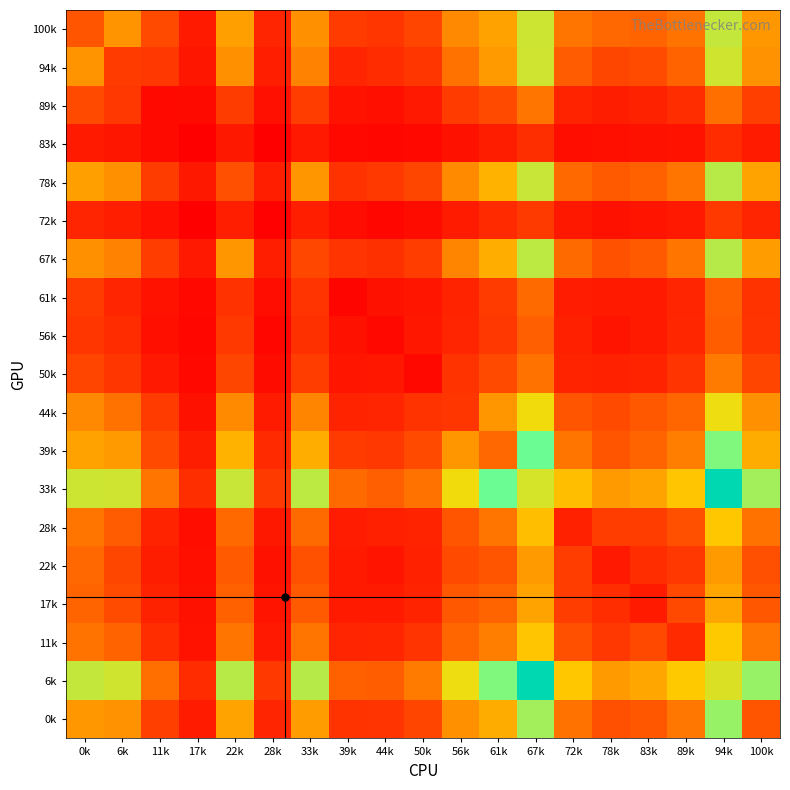

What is the spread (max minus min) of values at 11k?

326